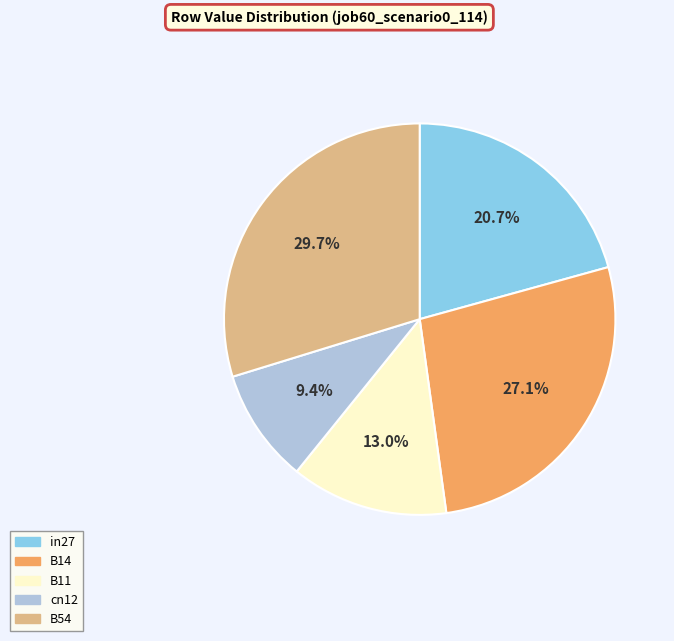

True or false: in27 accounts for 21% of the total.

True